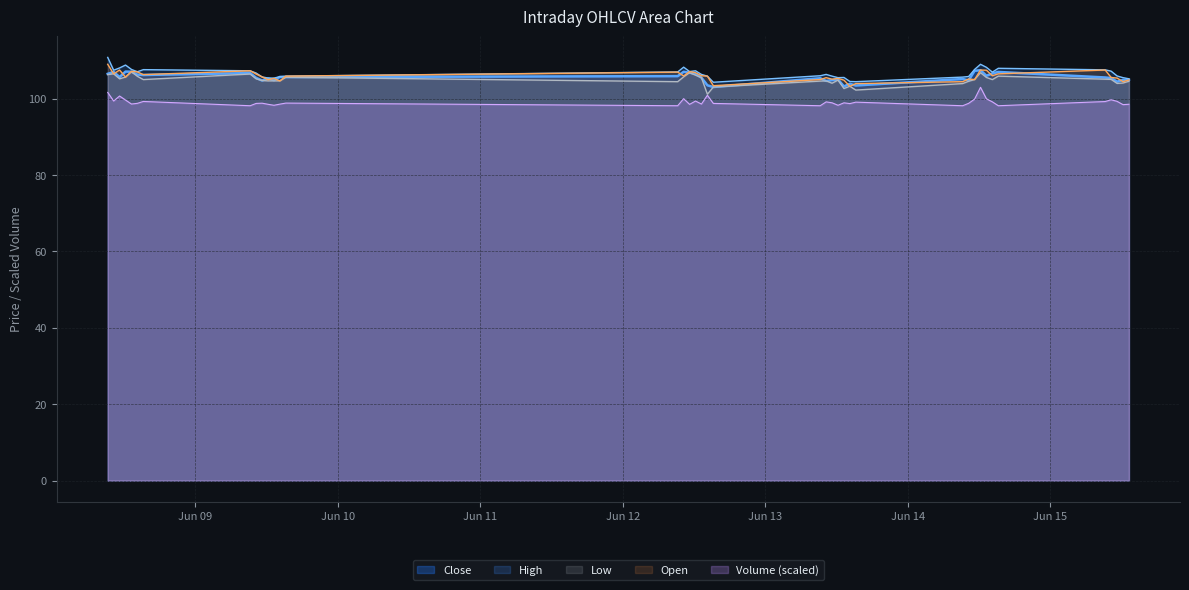

Read the High value at 2023-06-15 10:15.

107.2